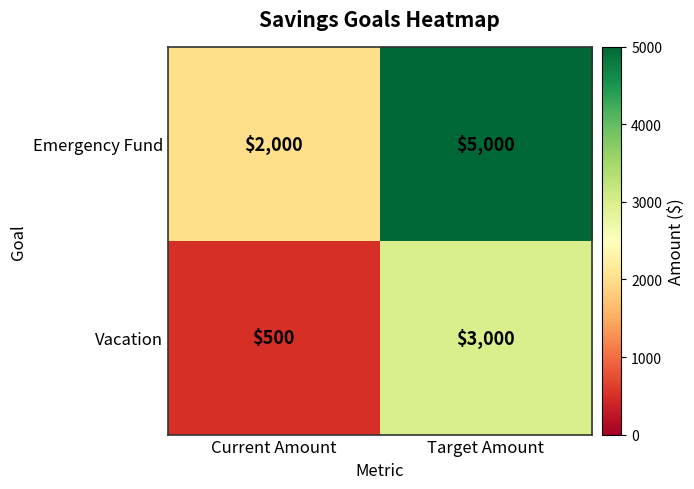

Rank the series by their average value, from lowest to highest.

Vacation, Emergency Fund